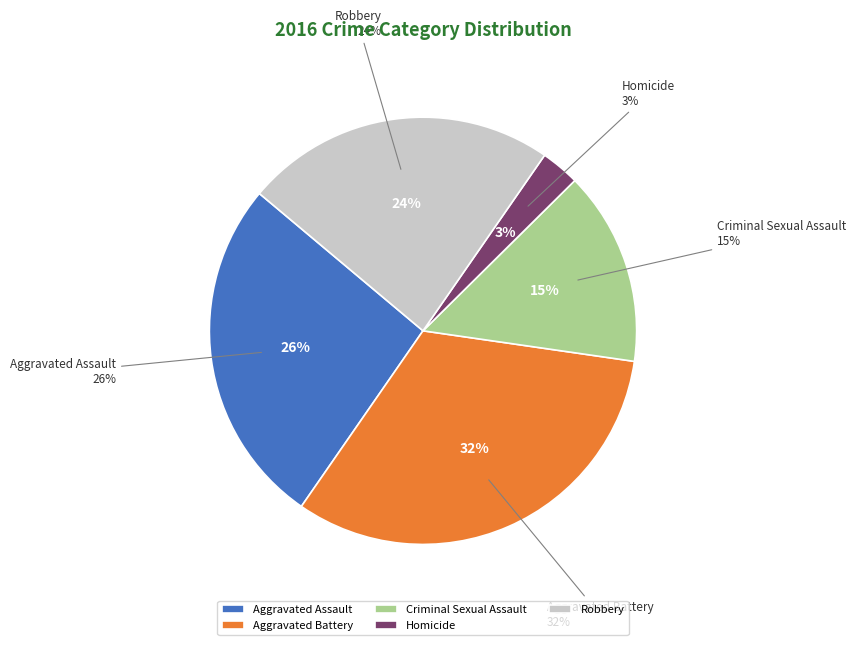

What is the smallest slice in the pie chart?

Homicide